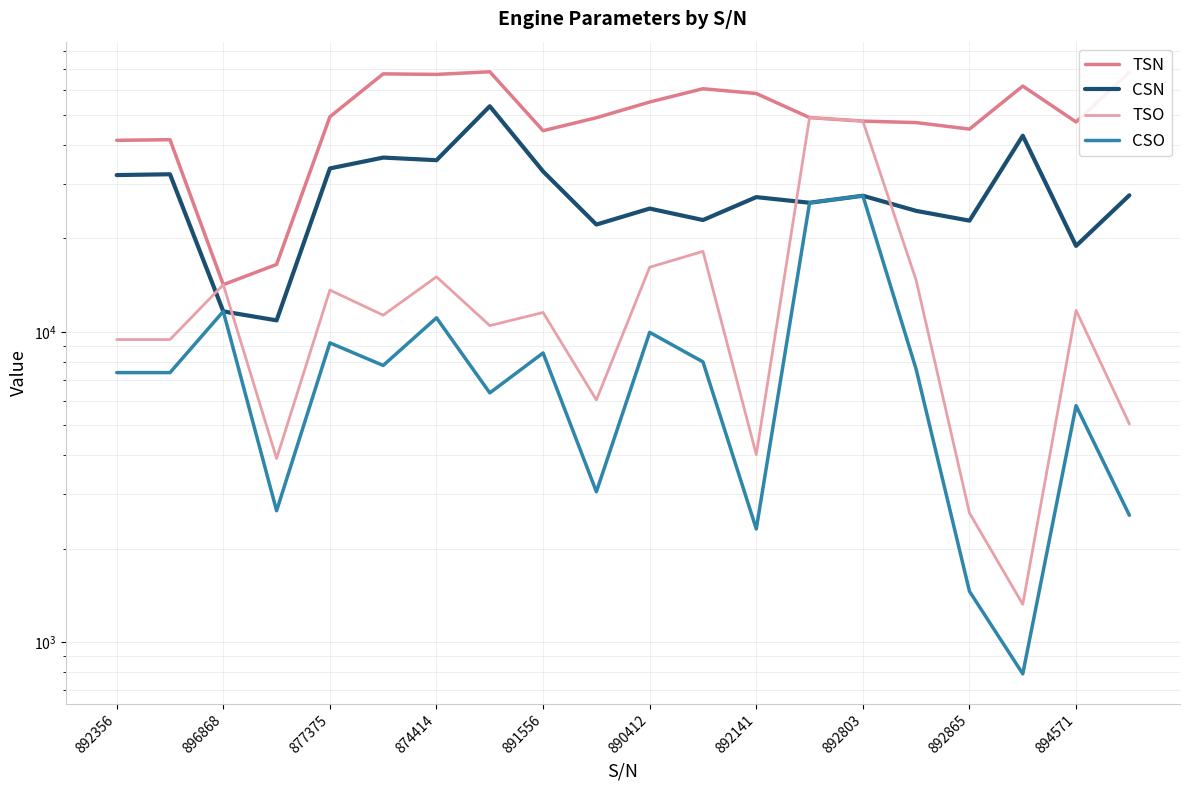

What is the value of the CSO point at the 3rd from the left?

11636.0